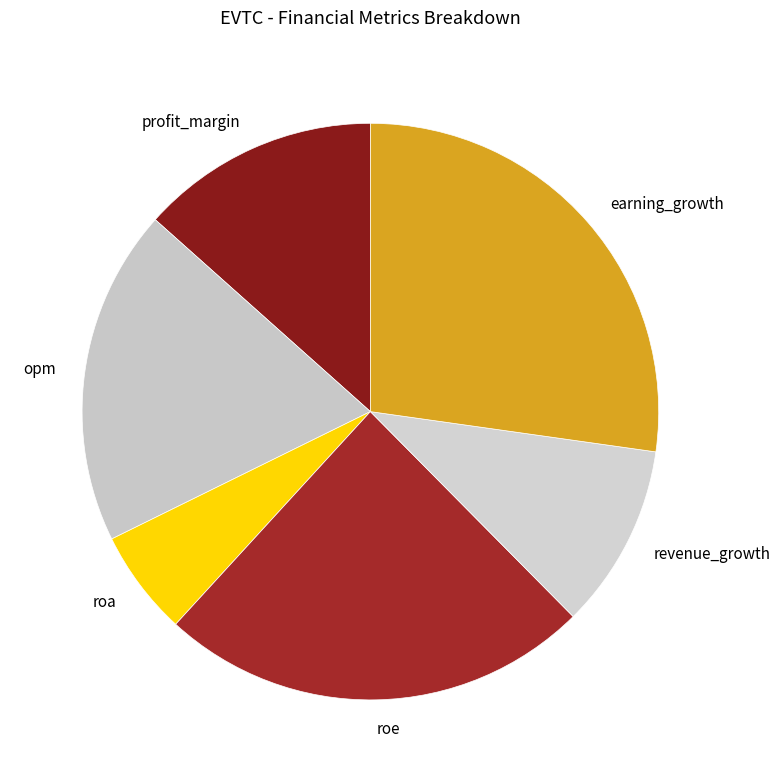

Is it true that roa is 1% of the pie?

False